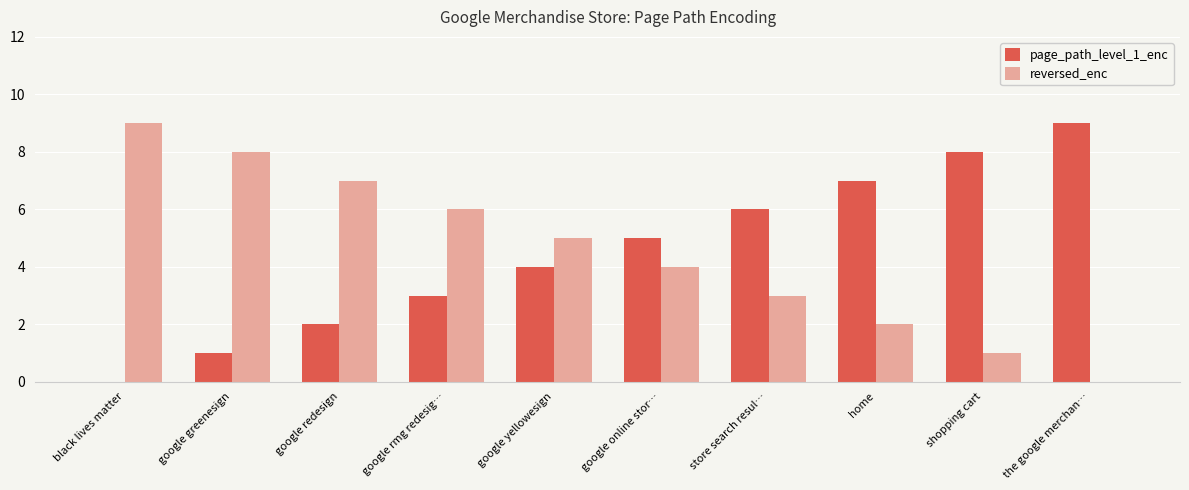

How many distinct data groups are displayed?

2